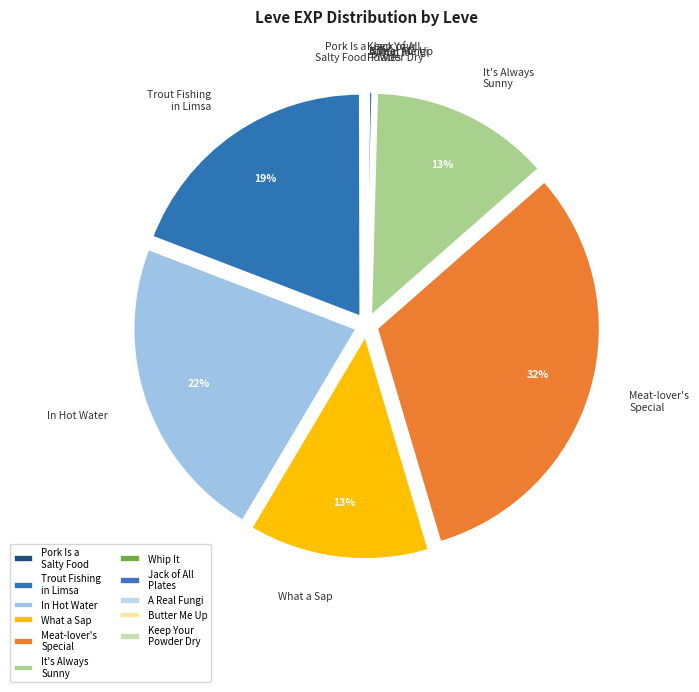

Is it true that Meat-lover's Special is 32% of the pie?

True